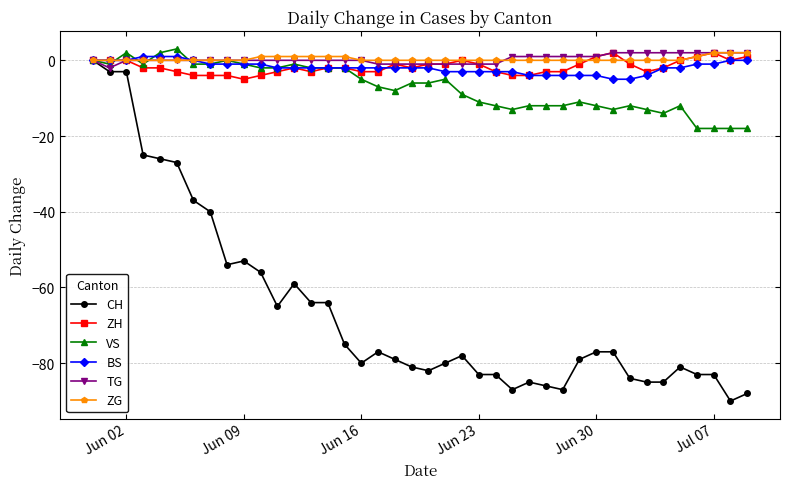

What is the value of the CH point at the 37th from the left?

-83